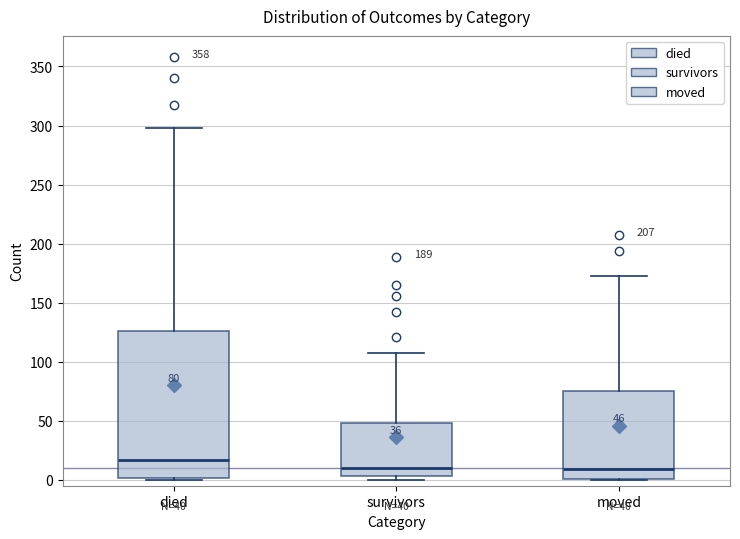

Which box is the tallest, from its lower edge to its upper edge?

died